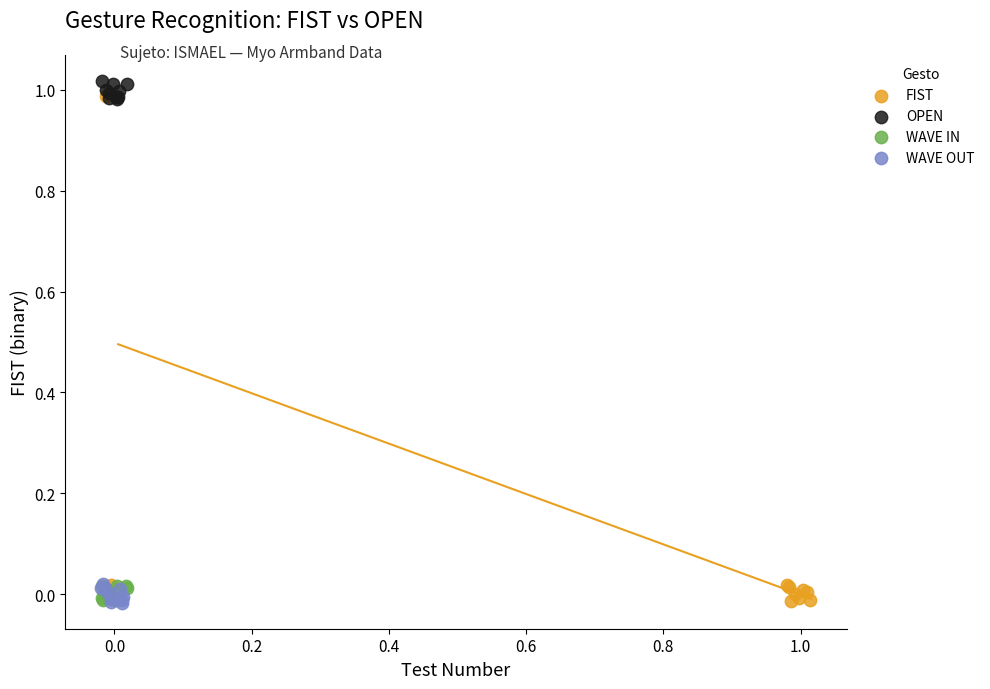

Which series has the widest spread of Y values?

FIST